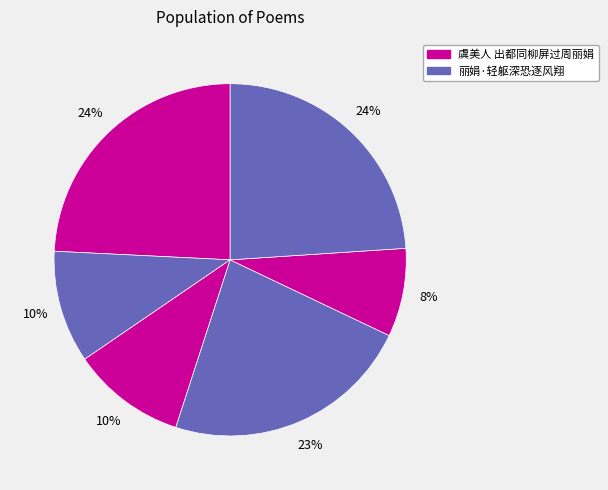

Count the number of slices in the pie.

6